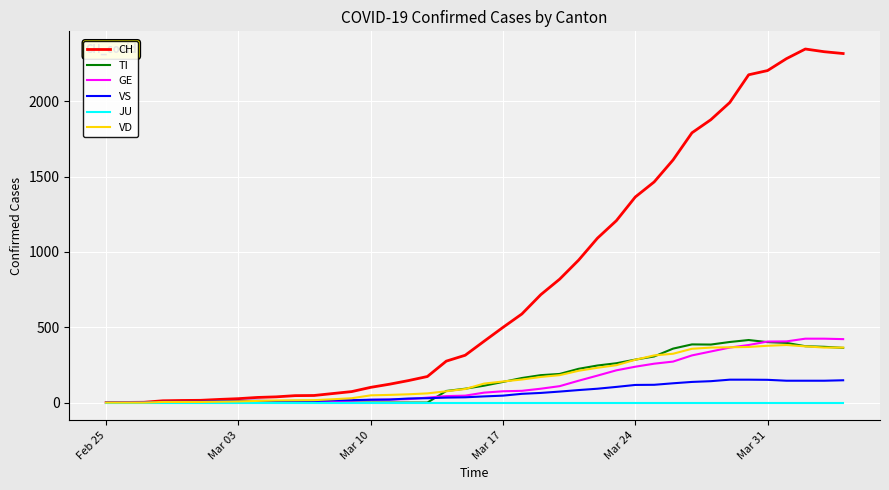

Which series has the widest spread of values?

CH